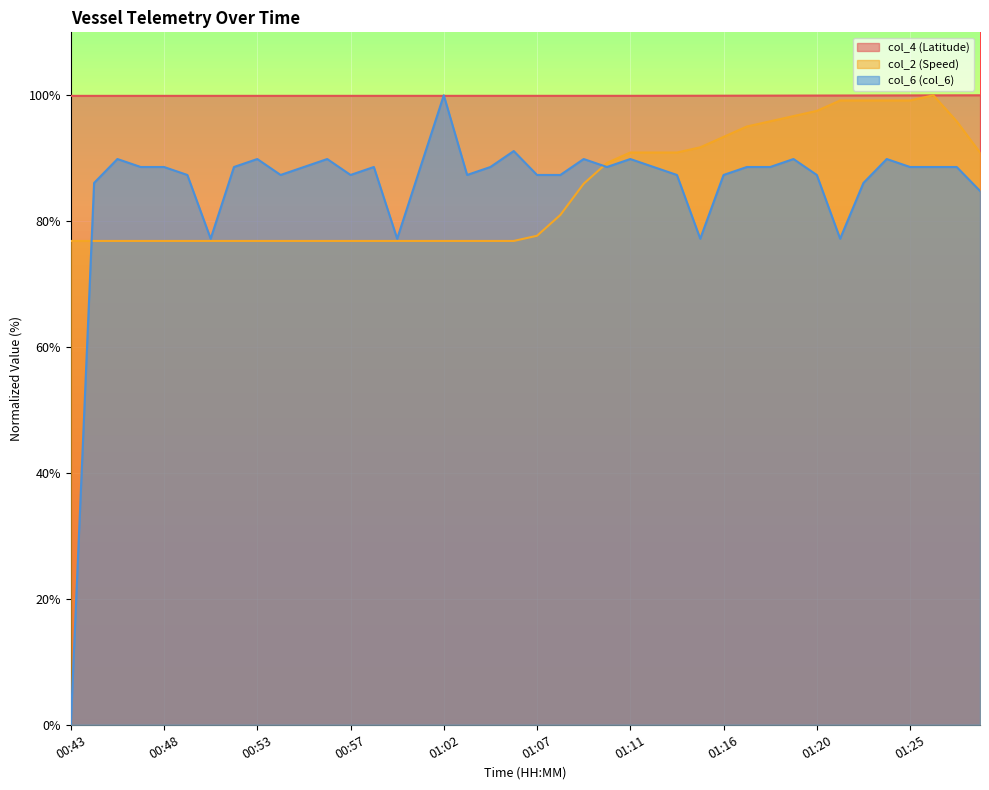

Is it true that col_2 (Speed) equals 37.9 at 01:02?

False